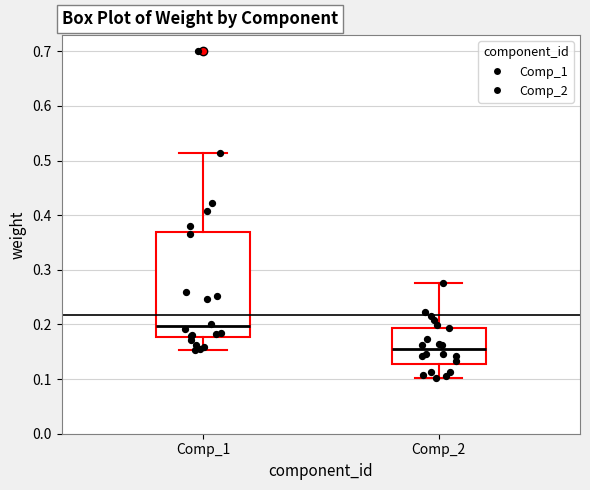

Comparing the boxes themselves (not the whiskers), which one is the tallest?

Comp_1